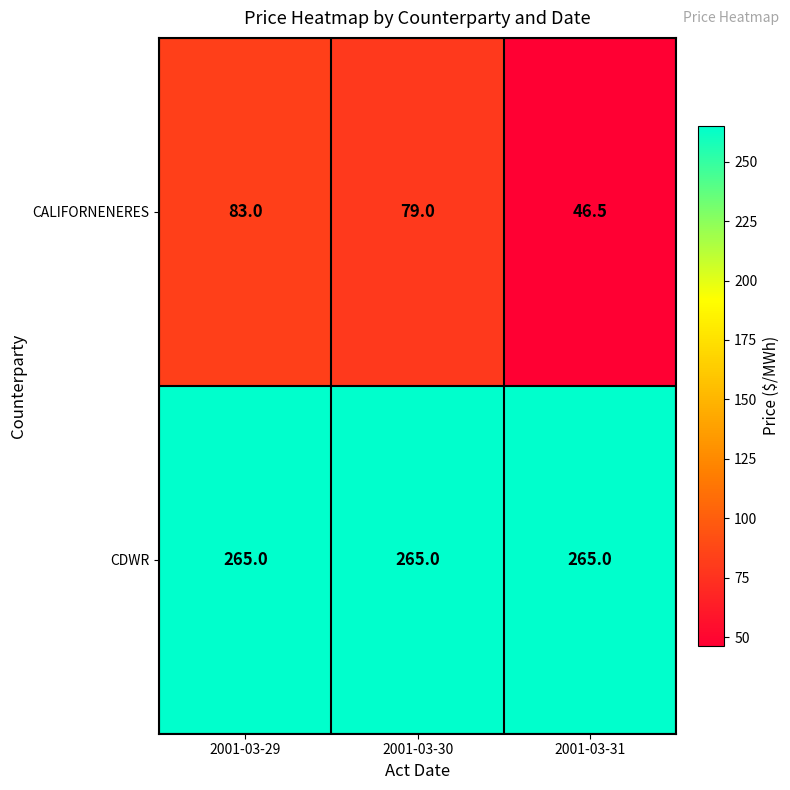

At which category is the sum across all series the highest?

2001-03-29